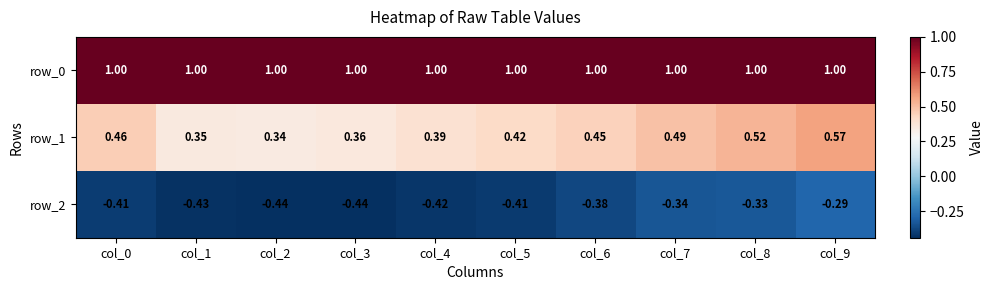

What is the spread (max minus min) of values at col_7?

1.3